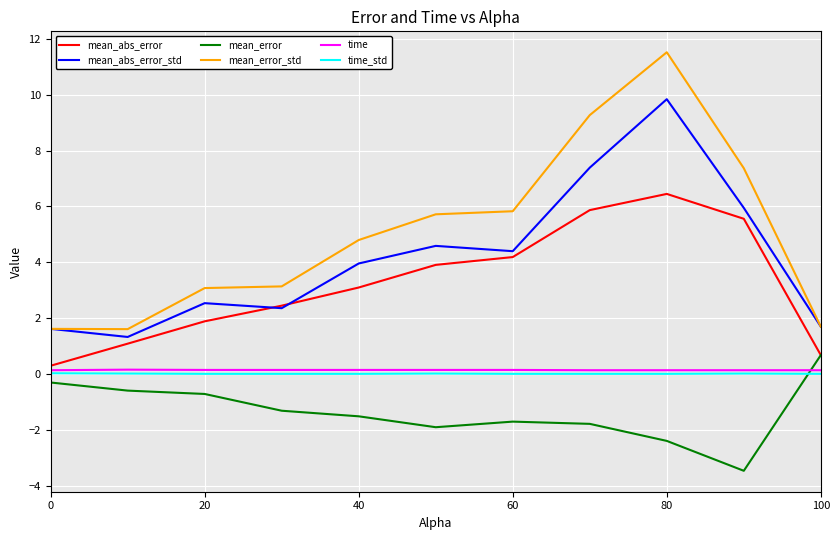

Which series has the widest spread of values?

mean_error_std